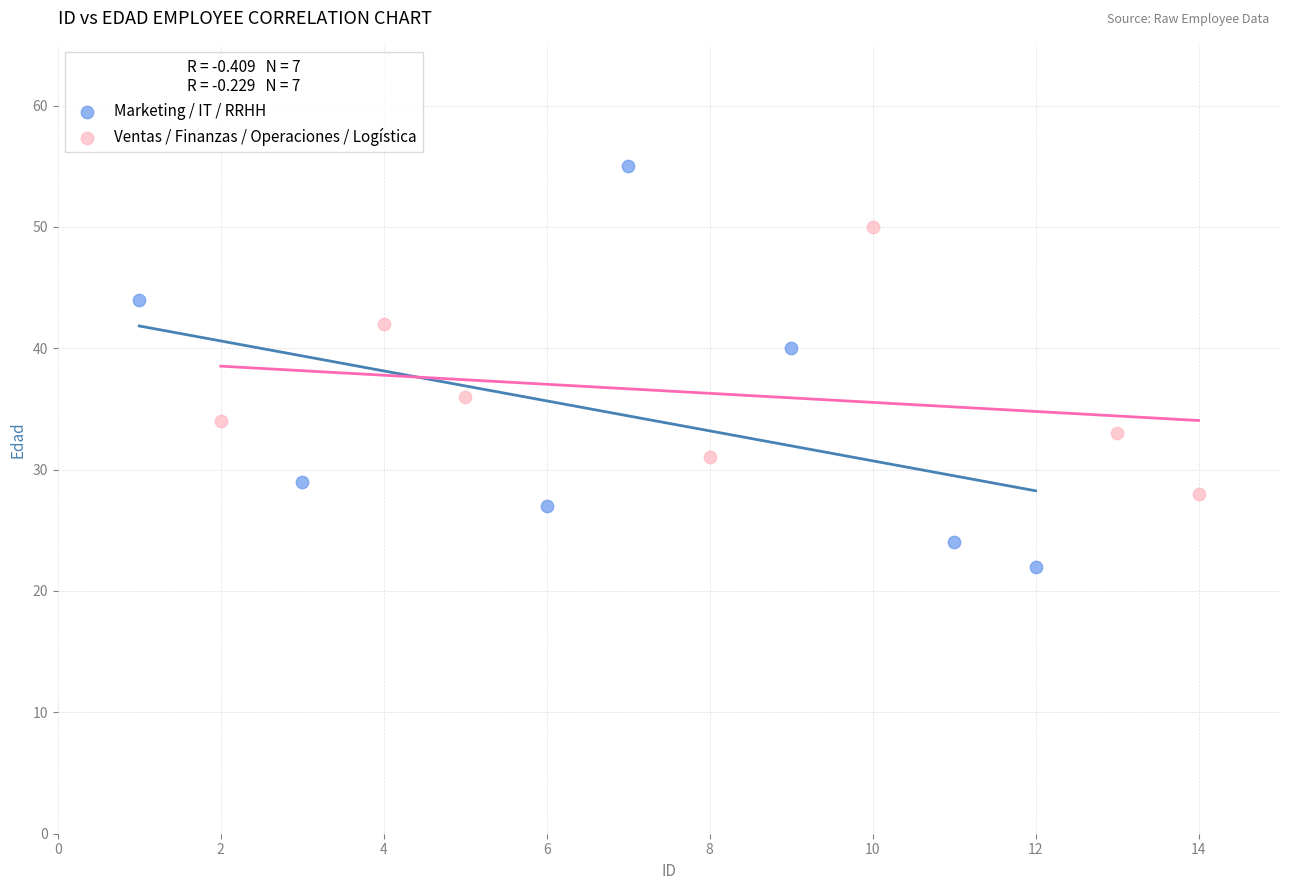

Which series has the widest spread of Y values?

Marketing / IT / RRHH